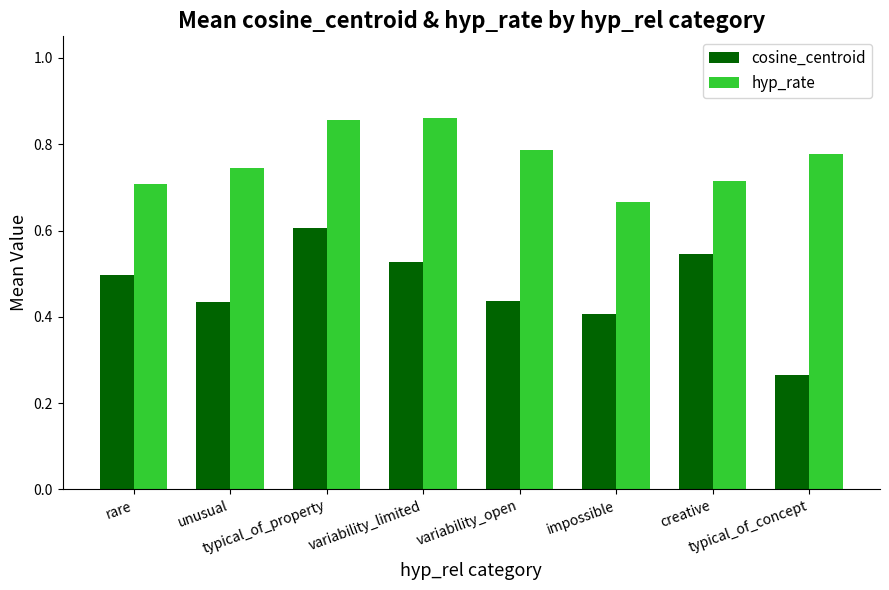

What is the label of the 5th bar from the right?

variability_limited